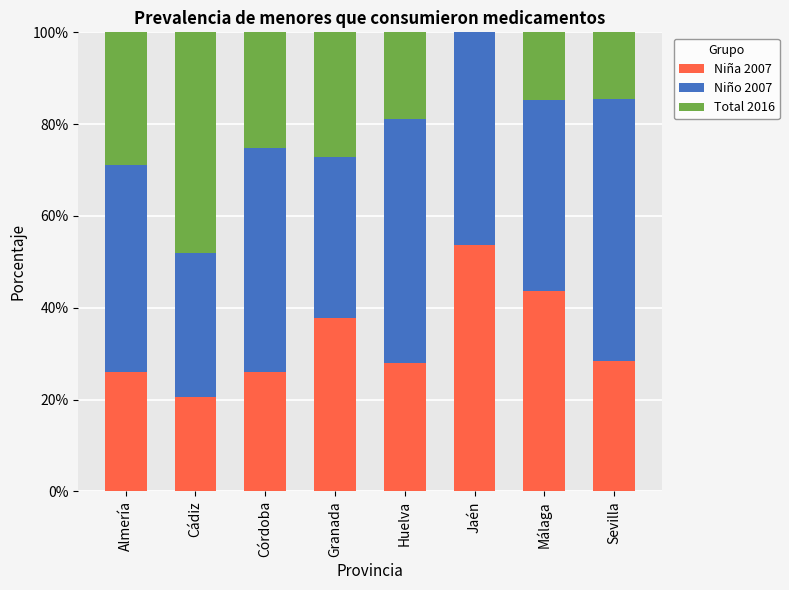

Which category has the highest value in the Niña 2007 series?

Jaén